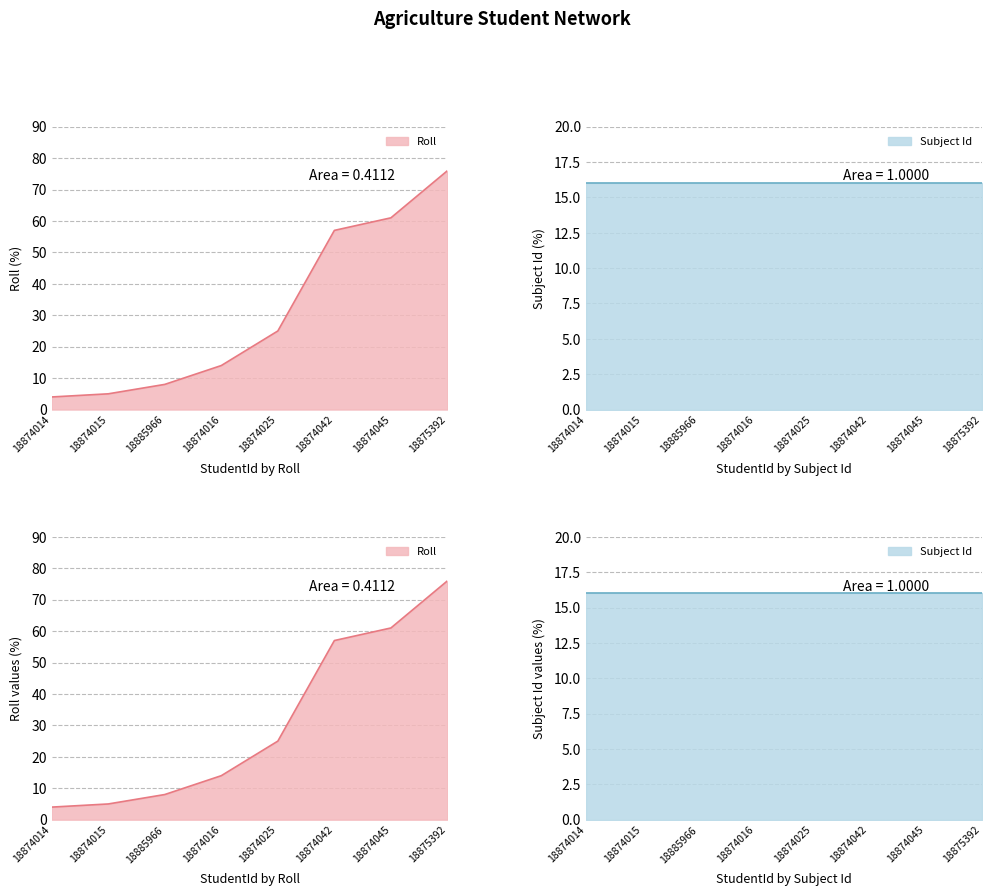

Reading left to right, transcribe all the data shown in this chart.

4	5	8	14	25	57	61	76